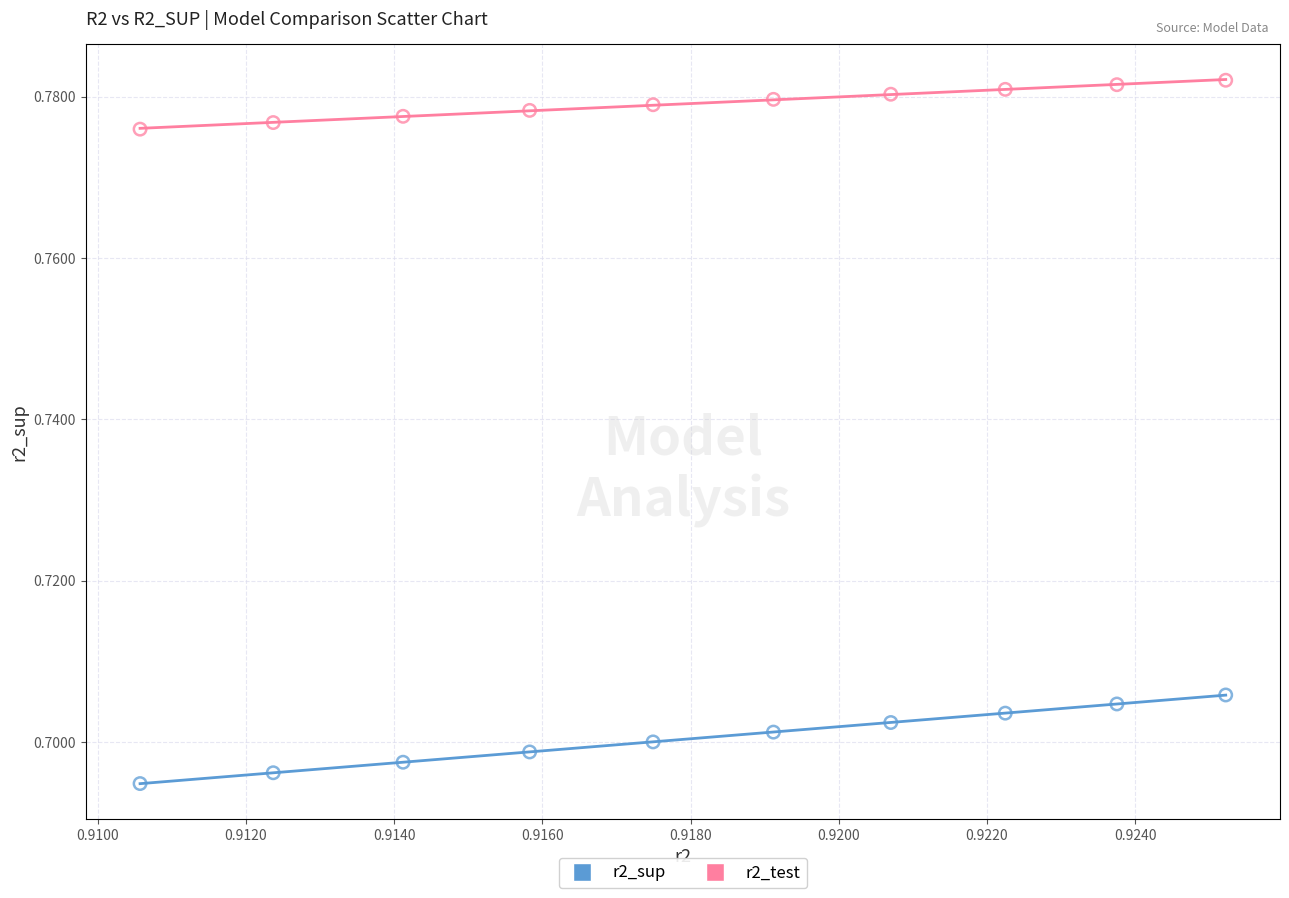

Which series contains the highest Y value?

r2_test